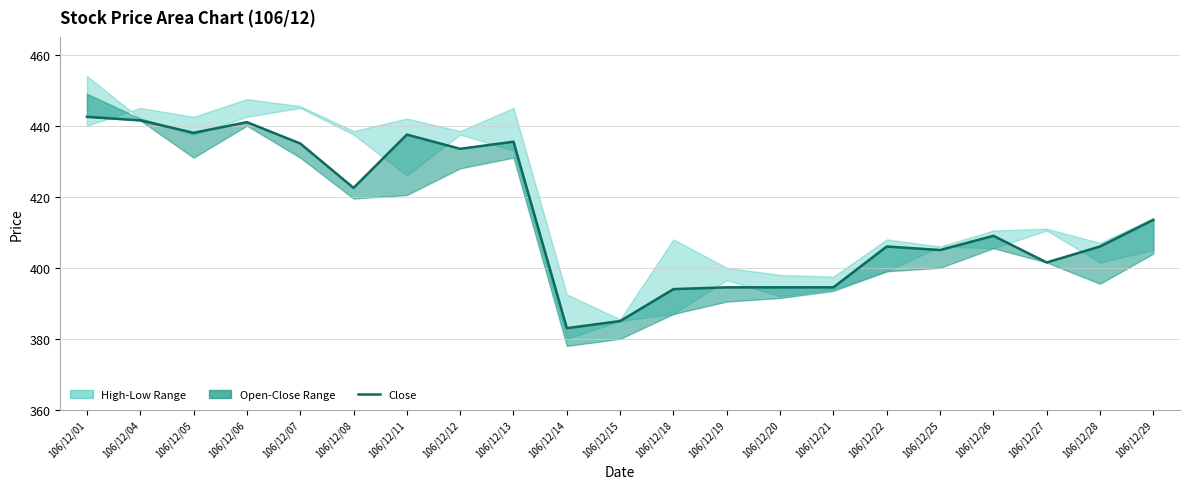

Reading left to right, what are all the values shown in this chart?

106/12/01=442.5	106/12/04=441.5	106/12/05=438.0	106/12/06=441.0	106/12/07=435.0	106/12/08=422.5	106/12/11=437.5	106/12/12=433.5	106/12/13=435.5	106/12/14=383.0	106/12/15=385.0	106/12/18=394.0	106/12/19=394.5	106/12/20=394.5	106/12/21=394.5	106/12/22=406.0	106/12/25=405.0	106/12/26=409.0	106/12/27=401.5	106/12/28=406.0	106/12/29=413.5